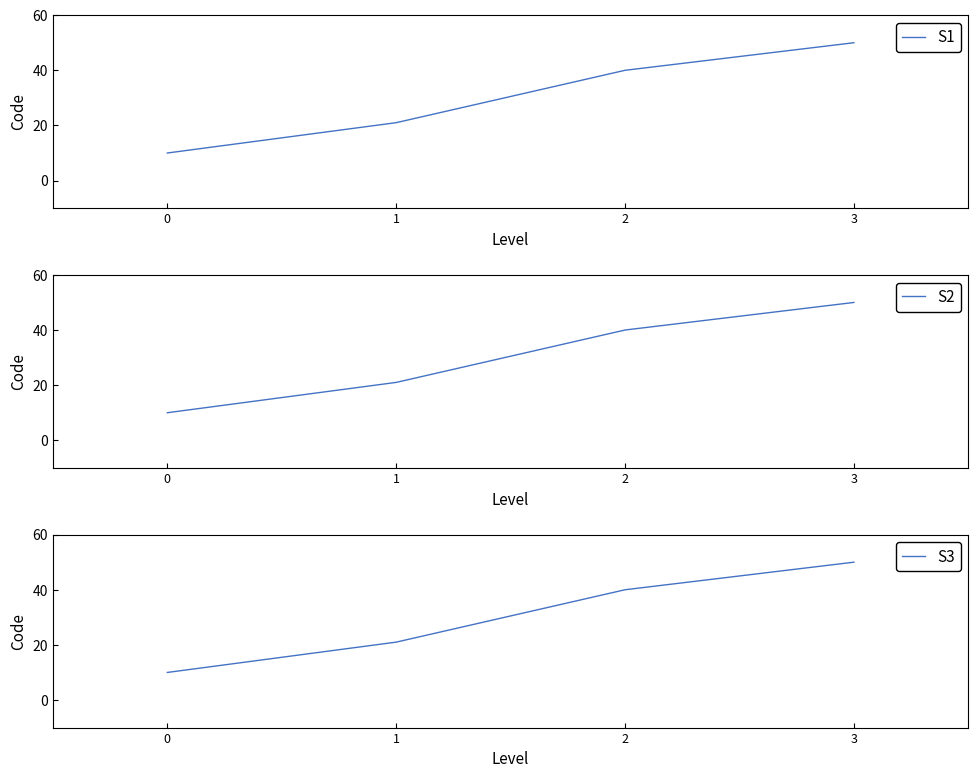

What is the difference between the maximum and minimum values in the S2 series?

40